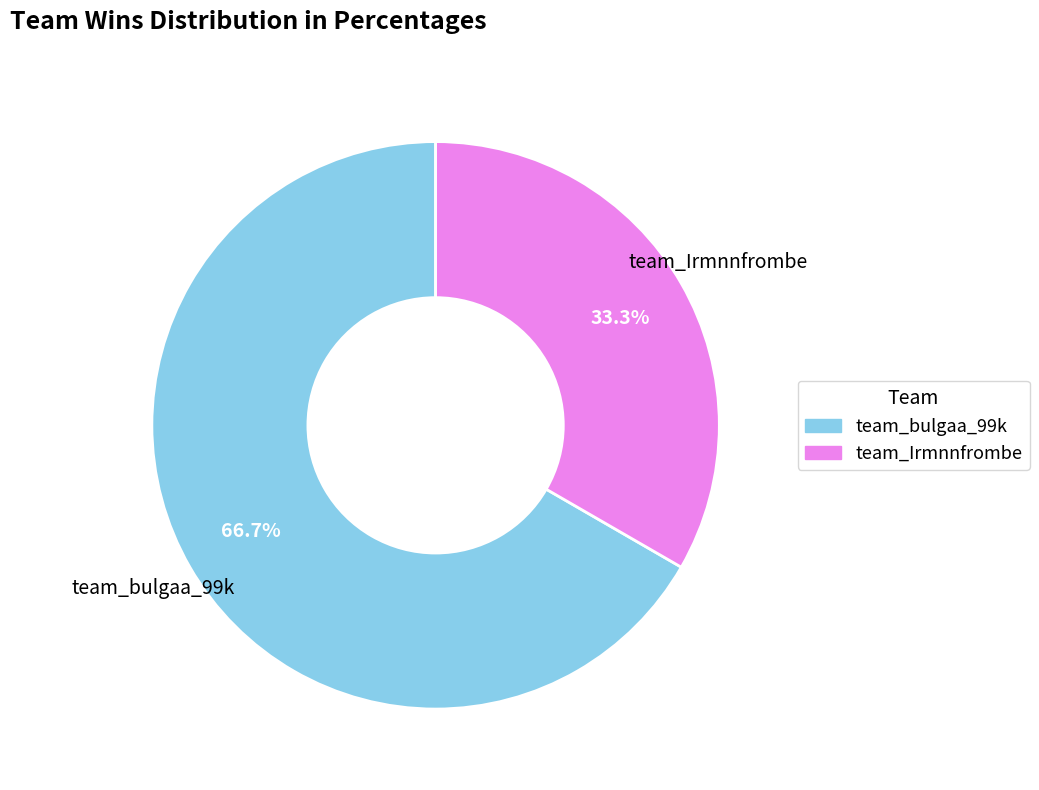

Which slice is the largest?

team_bulgaa_99k